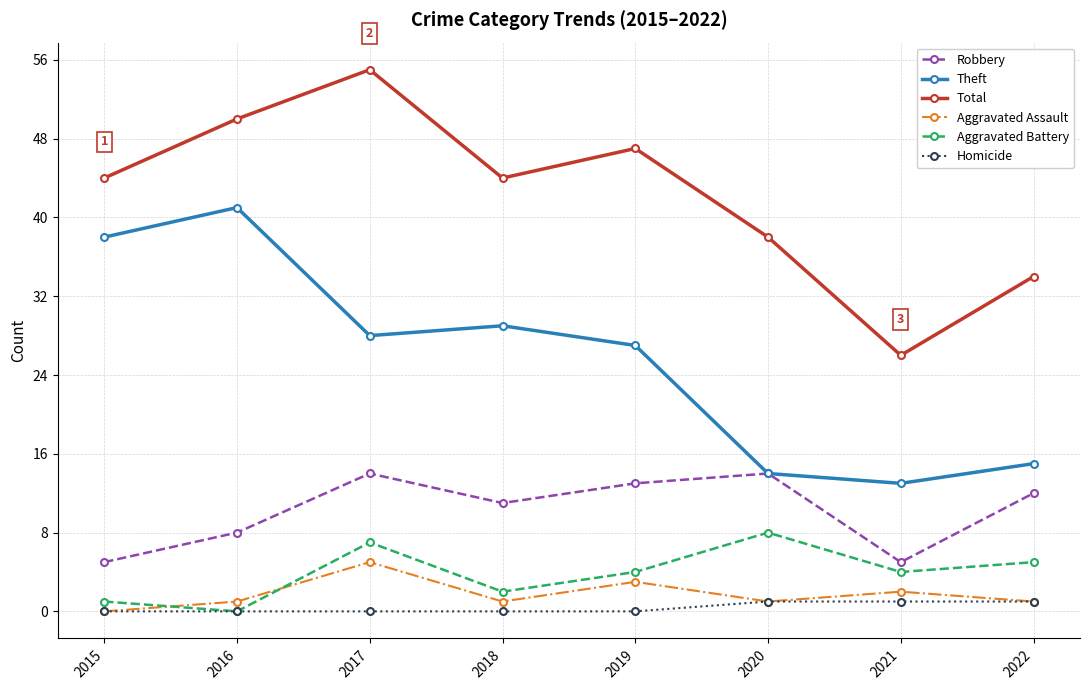

Is it true that Theft equals 24 at 2020?

False